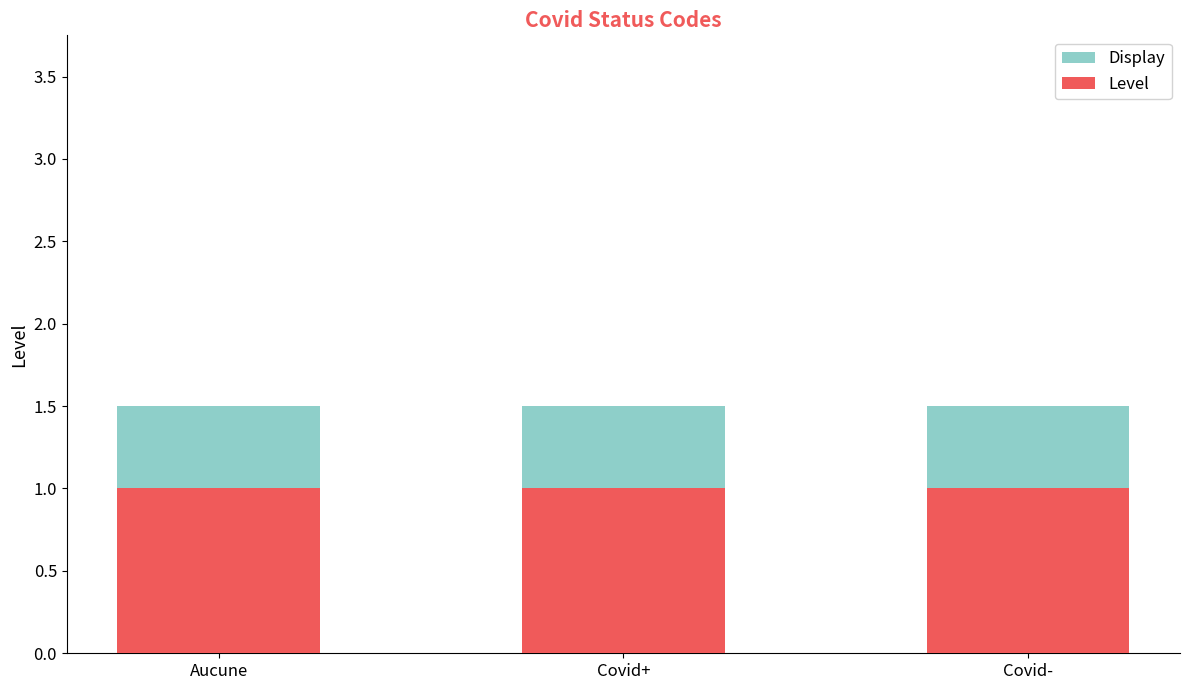

At which label does Display reach its peak?

Aucune